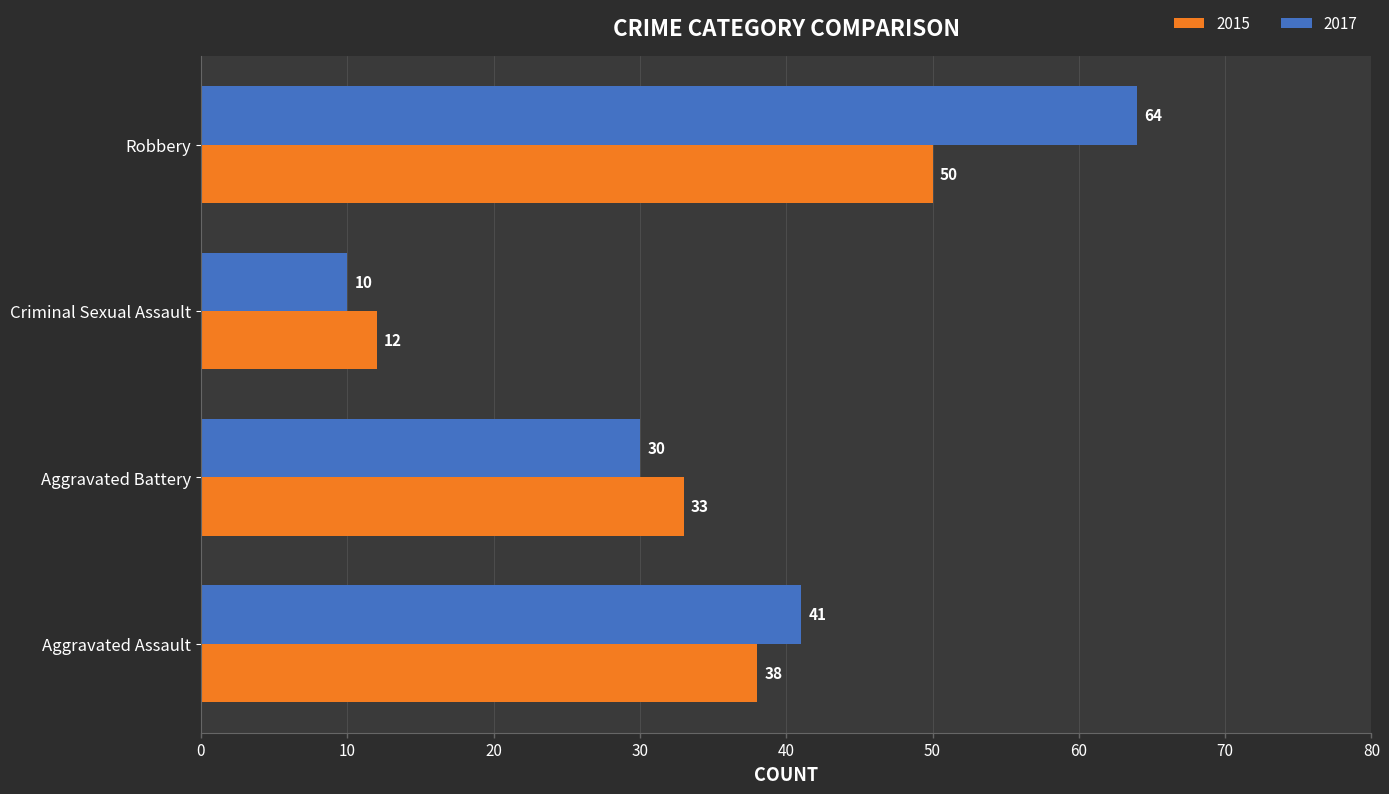

Which series has the widest spread of values?

2017